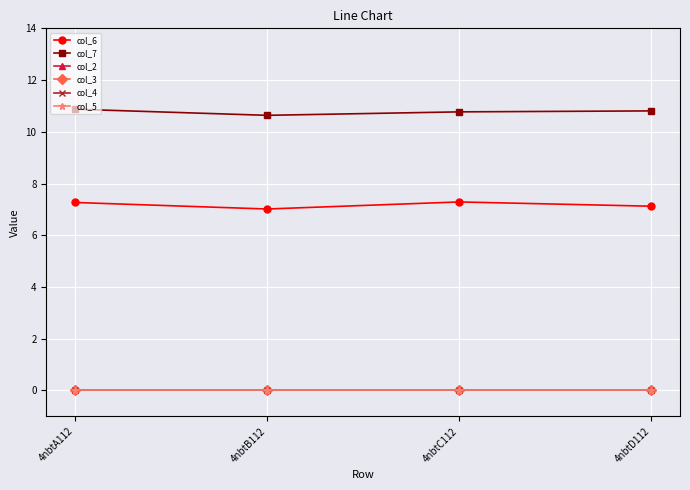

What is the difference between the col_6 values at 4nbtB112 and 4nbtA112?

0.3